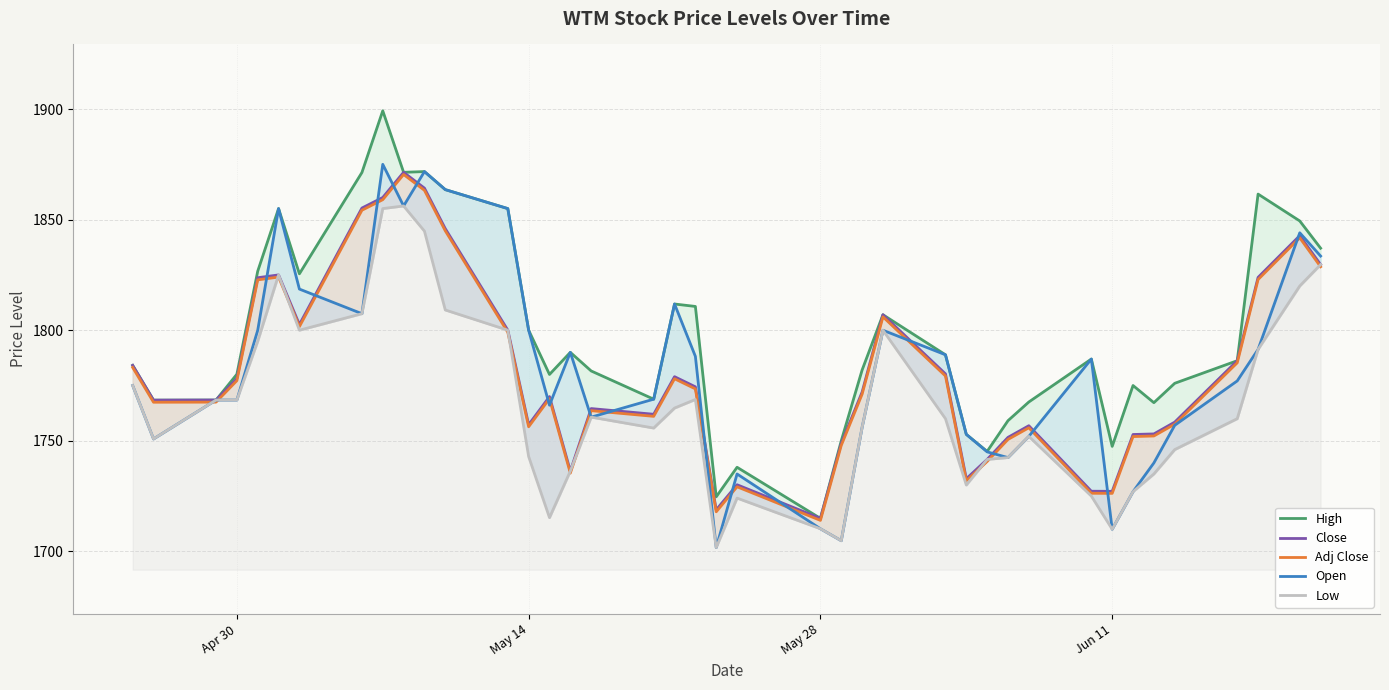

True or false: High and Close intersect in this chart.

False